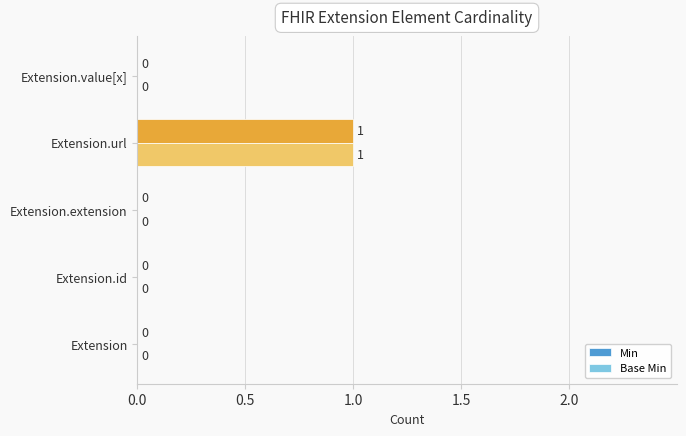

The Min series shows 0 at Extension.id. True or false?

True